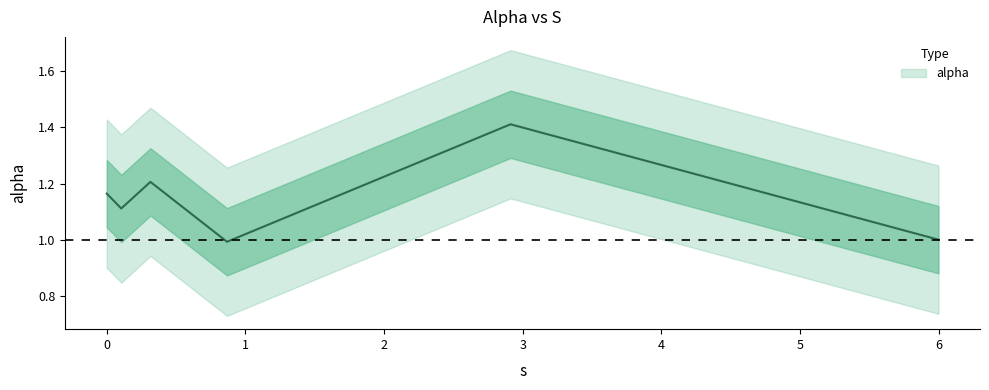

Is this an area chart (filled region under the line)?

No